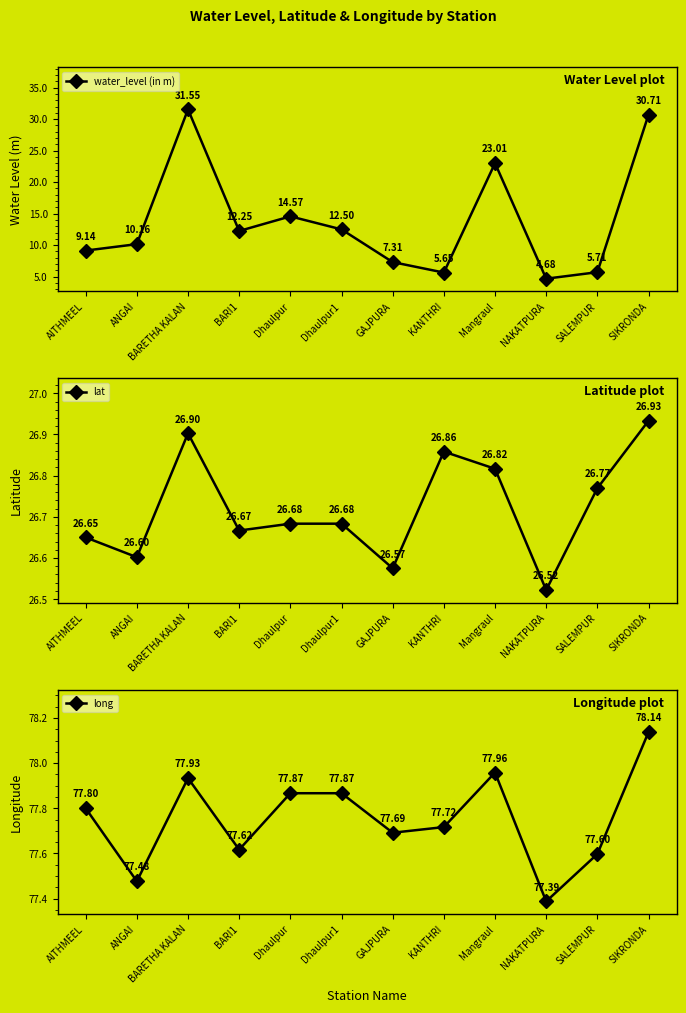

How many interior local peaks does the water_level (in m) series have?

3